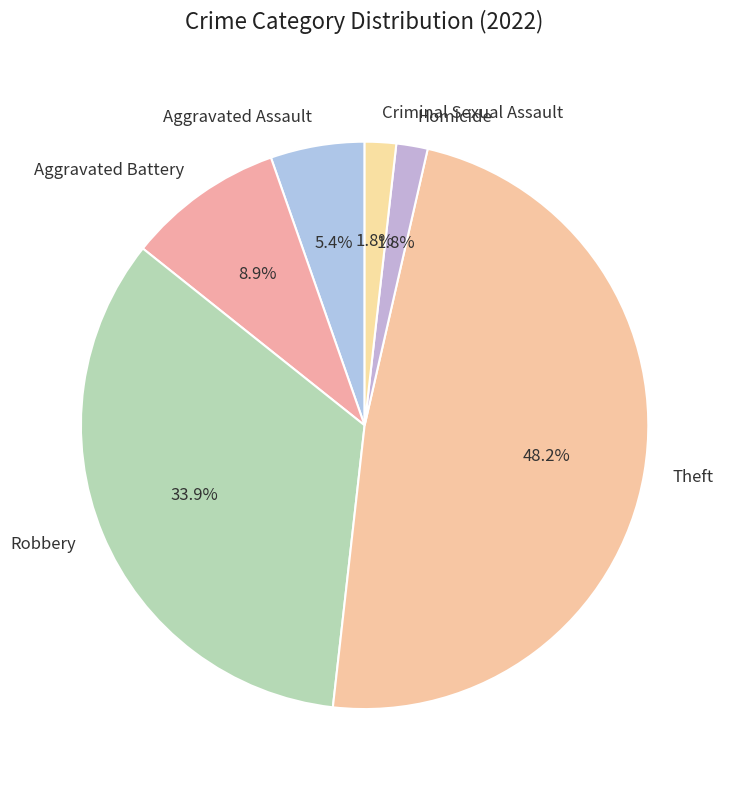

What percentage is NOT represented by Aggravated Assault?

94.6%